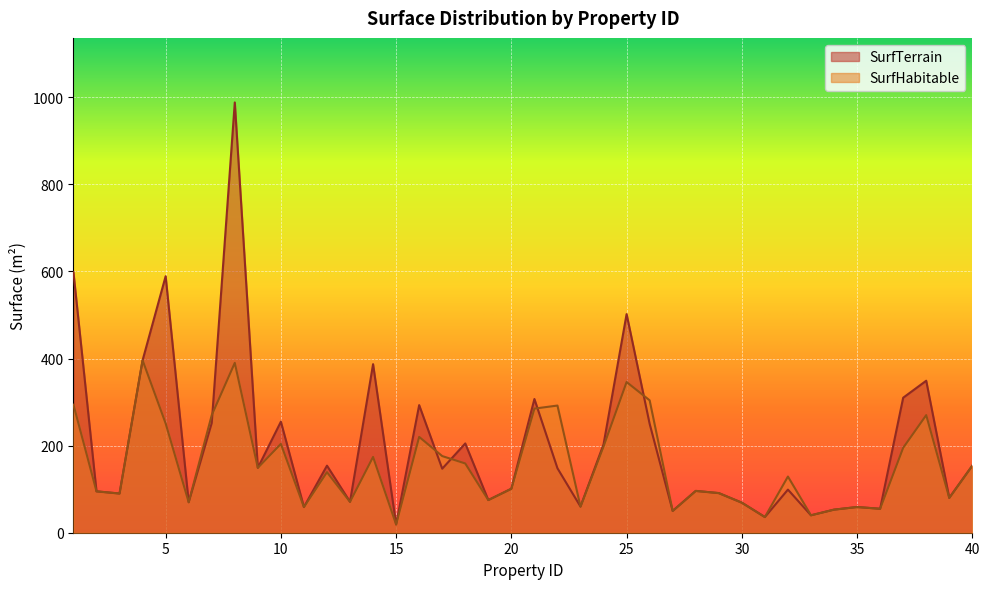

What is the total value across all series at 30?

138